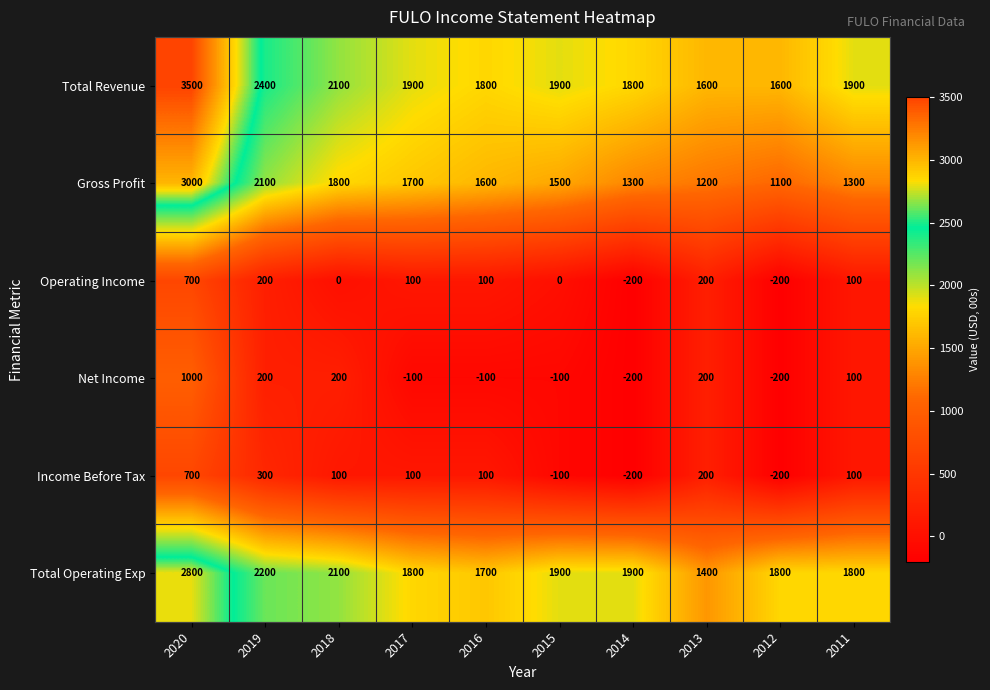

What is the difference between the highest and lowest values at 2011?

1800